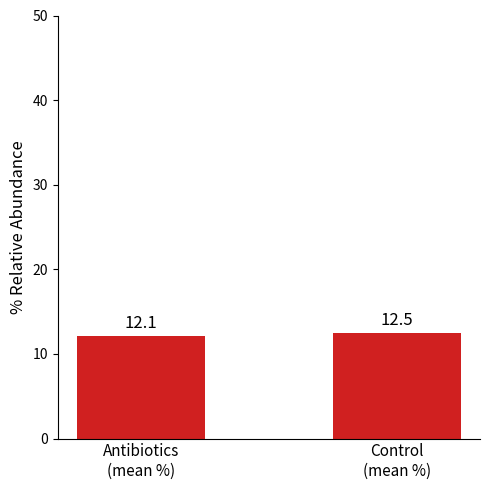

List the labels in order of value, smallest first.

Antibiotics
(mean %), Control
(mean %)